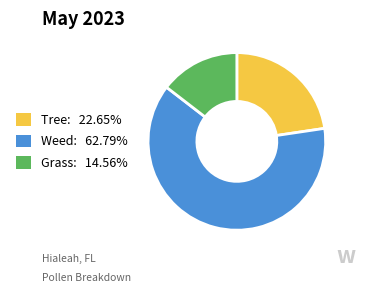

Does any single category account for the majority?

Yes